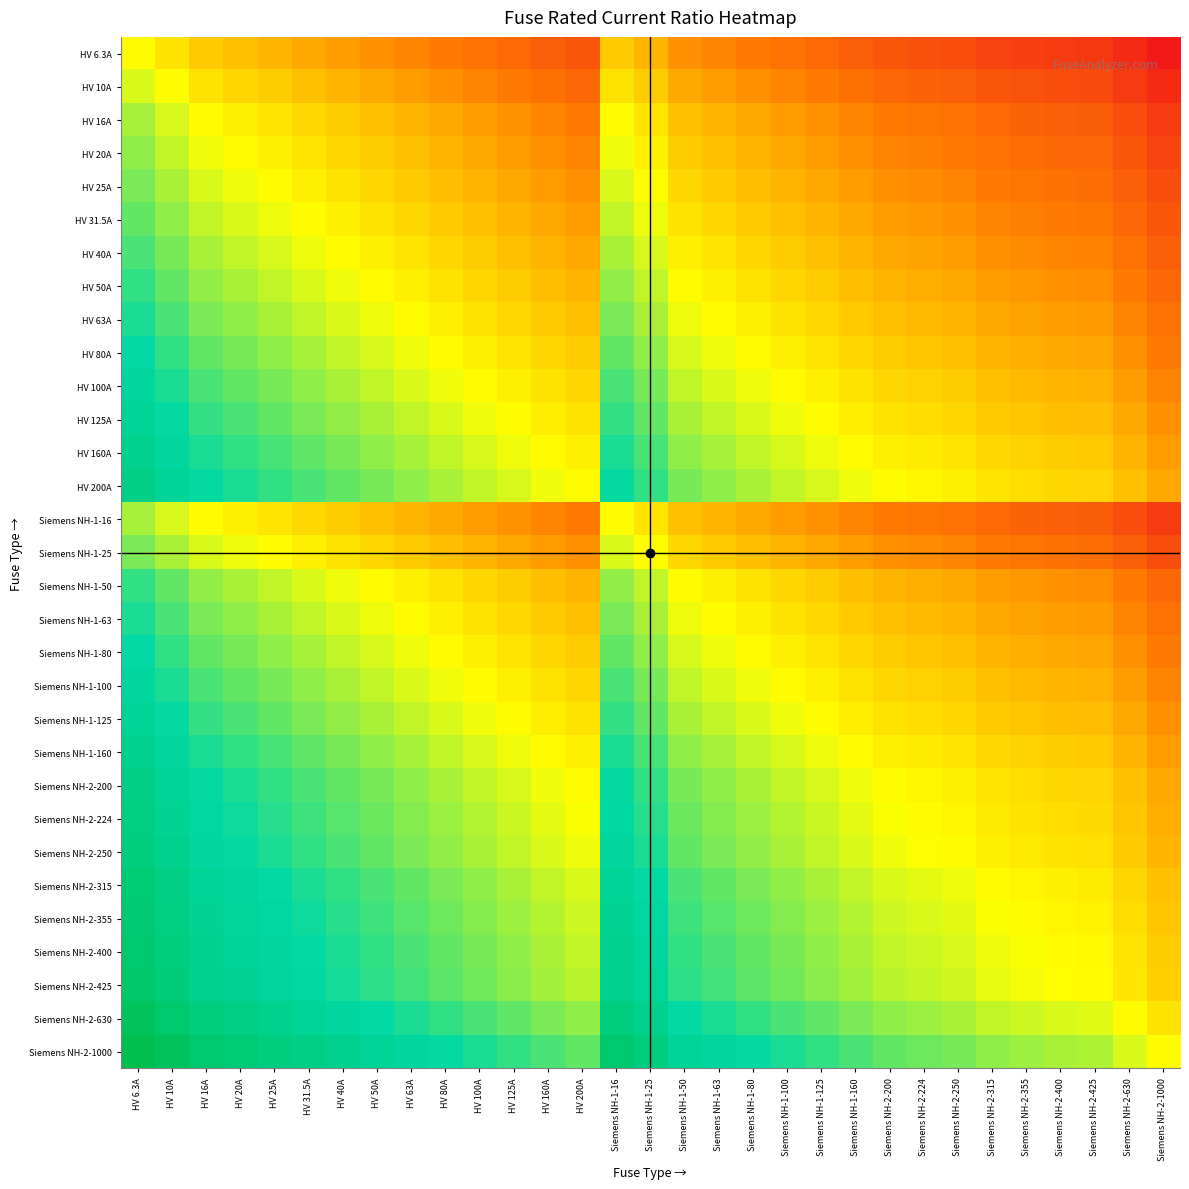

Reading left to right, what are all the values shown in this chart?

HV 6.3A: HV 6.3A=0.0	HV 10A=-0.2	HV 16A=-0.4	HV 20A=-0.5	HV 25A=-0.6	HV 31.5A=-0.7	HV 40A=-0.8	HV 50A=-0.9	HV 63A=-1.0	HV 80A=-1.1	HV 100A=-1.2	HV 125A=-1.3	HV 160A=-1.4	HV 200A=-1.5	Siemens NH-1-16=-0.4	Siemens NH-1-25=-0.6	Siemens NH-1-50=-0.9	Siemens NH-1-63=-1.0	Siemens NH-1-80=-1.1	Siemens NH-1-100=-1.2	Siemens NH-1-125=-1.3	Siemens NH-1-160=-1.4	Siemens NH-2-200=-1.5	Siemens NH-2-224=-1.5	Siemens NH-2-250=-1.6	Siemens NH-2-315=-1.7	Siemens NH-2-355=-1.7	Siemens NH-2-400=-1.8	Siemens NH-2-425=-1.8	Siemens NH-2-630=-2.0	Siemens NH-2-1000=-2.1
HV 10A: HV 6.3A=0.2	HV 10A=0.0	HV 16A=-0.2	HV 20A=-0.3	HV 25A=-0.4	HV 31.5A=-0.5	HV 40A=-0.6	HV 50A=-0.7	HV 63A=-0.8	HV 80A=-0.9	HV 100A=-1.0	HV 125A=-1.1	HV 160A=-1.2	HV 200A=-1.3	Siemens NH-1-16=-0.2	Siemens NH-1-25=-0.4	Siemens NH-1-50=-0.7	Siemens NH-1-63=-0.8	Siemens NH-1-80=-0.9	Siemens NH-1-100=-1.0	Siemens NH-1-125=-1.1	Siemens NH-1-160=-1.2	Siemens NH-2-200=-1.3	Siemens NH-2-224=-1.3	Siemens NH-2-250=-1.4	Siemens NH-2-315=-1.5	Siemens NH-2-355=-1.5	Siemens NH-2-400=-1.6	Siemens NH-2-425=-1.6	Siemens NH-2-630=-1.8	Siemens NH-2-1000=-2.0
HV 16A: HV 6.3A=0.4	HV 10A=0.2	HV 16A=0.0	HV 20A=-0.1	HV 25A=-0.2	HV 31.5A=-0.3	HV 40A=-0.4	HV 50A=-0.5	HV 63A=-0.6	HV 80A=-0.7	HV 100A=-0.8	HV 125A=-0.9	HV 160A=-1.0	HV 200A=-1.1	Siemens NH-1-16=0.0	Siemens NH-1-25=-0.2	Siemens NH-1-50=-0.5	Siemens NH-1-63=-0.6	Siemens NH-1-80=-0.7	Siemens NH-1-100=-0.8	Siemens NH-1-125=-0.9	Siemens NH-1-160=-1.0	Siemens NH-2-200=-1.1	Siemens NH-2-224=-1.1	Siemens NH-2-250=-1.2	Siemens NH-2-315=-1.3	Siemens NH-2-355=-1.3	Siemens NH-2-400=-1.4	Siemens NH-2-425=-1.4	Siemens NH-2-630=-1.6	Siemens NH-2-1000=-1.8
HV 20A: HV 6.3A=0.5	HV 10A=0.3	HV 16A=0.1	HV 20A=0.0	HV 25A=-0.1	HV 31.5A=-0.2	HV 40A=-0.3	HV 50A=-0.4	HV 63A=-0.5	HV 80A=-0.6	HV 100A=-0.7	HV 125A=-0.8	HV 160A=-0.9	HV 200A=-1.0	Siemens NH-1-16=0.1	Siemens NH-1-25=-0.1	Siemens NH-1-50=-0.4	Siemens NH-1-63=-0.5	Siemens NH-1-80=-0.6	Siemens NH-1-100=-0.7	Siemens NH-1-125=-0.8	Siemens NH-1-160=-0.9	Siemens NH-2-200=-1.0	Siemens NH-2-224=-1.0	Siemens NH-2-250=-1.1	Siemens NH-2-315=-1.2	Siemens NH-2-355=-1.2	Siemens NH-2-400=-1.3	Siemens NH-2-425=-1.3	Siemens NH-2-630=-1.5	Siemens NH-2-1000=-1.7
HV 25A: HV 6.3A=0.6	HV 10A=0.4	HV 16A=0.2	HV 20A=0.1	HV 25A=0.0	HV 31.5A=-0.1	HV 40A=-0.2	HV 50A=-0.3	HV 63A=-0.4	HV 80A=-0.5	HV 100A=-0.6	HV 125A=-0.7	HV 160A=-0.8	HV 200A=-0.9	Siemens NH-1-16=0.2	Siemens NH-1-25=0.0	Siemens NH-1-50=-0.3	Siemens NH-1-63=-0.4	Siemens NH-1-80=-0.5	Siemens NH-1-100=-0.6	Siemens NH-1-125=-0.7	Siemens NH-1-160=-0.8	Siemens NH-2-200=-0.9	Siemens NH-2-224=-0.9	Siemens NH-2-250=-1.0	Siemens NH-2-315=-1.1	Siemens NH-2-355=-1.1	Siemens NH-2-400=-1.2	Siemens NH-2-425=-1.2	Siemens NH-2-630=-1.4	Siemens NH-2-1000=-1.6
HV 31.5A: HV 6.3A=0.7	HV 10A=0.5	HV 16A=0.3	HV 20A=0.2	HV 25A=0.1	HV 31.5A=0.0	HV 40A=-0.1	HV 50A=-0.2	HV 63A=-0.3	HV 80A=-0.4	HV 100A=-0.5	HV 125A=-0.6	HV 160A=-0.7	HV 200A=-0.8	Siemens NH-1-16=0.3	Siemens NH-1-25=0.1	Siemens NH-1-50=-0.2	Siemens NH-1-63=-0.3	Siemens NH-1-80=-0.4	Siemens NH-1-100=-0.5	Siemens NH-1-125=-0.6	Siemens NH-1-160=-0.7	Siemens NH-2-200=-0.8	Siemens NH-2-224=-0.8	Siemens NH-2-250=-0.9	Siemens NH-2-315=-1.0	Siemens NH-2-355=-1.0	Siemens NH-2-400=-1.1	Siemens NH-2-425=-1.1	Siemens NH-2-630=-1.3	Siemens NH-2-1000=-1.5
HV 40A: HV 6.3A=0.8	HV 10A=0.6	HV 16A=0.4	HV 20A=0.3	HV 25A=0.2	HV 31.5A=0.1	HV 40A=0.0	HV 50A=-0.1	HV 63A=-0.2	HV 80A=-0.3	HV 100A=-0.4	HV 125A=-0.5	HV 160A=-0.6	HV 200A=-0.7	Siemens NH-1-16=0.4	Siemens NH-1-25=0.2	Siemens NH-1-50=-0.1	Siemens NH-1-63=-0.2	Siemens NH-1-80=-0.3	Siemens NH-1-100=-0.4	Siemens NH-1-125=-0.5	Siemens NH-1-160=-0.6	Siemens NH-2-200=-0.7	Siemens NH-2-224=-0.7	Siemens NH-2-250=-0.8	Siemens NH-2-315=-0.9	Siemens NH-2-355=-0.9	Siemens NH-2-400=-1.0	Siemens NH-2-425=-1.0	Siemens NH-2-630=-1.2	Siemens NH-2-1000=-1.4
HV 50A: HV 6.3A=0.9	HV 10A=0.7	HV 16A=0.5	HV 20A=0.4	HV 25A=0.3	HV 31.5A=0.2	HV 40A=0.1	HV 50A=0.0	HV 63A=-0.1	HV 80A=-0.2	HV 100A=-0.3	HV 125A=-0.4	HV 160A=-0.5	HV 200A=-0.6	Siemens NH-1-16=0.5	Siemens NH-1-25=0.3	Siemens NH-1-50=0.0	Siemens NH-1-63=-0.1	Siemens NH-1-80=-0.2	Siemens NH-1-100=-0.3	Siemens NH-1-125=-0.4	Siemens NH-1-160=-0.5	Siemens NH-2-200=-0.6	Siemens NH-2-224=-0.6	Siemens NH-2-250=-0.7	Siemens NH-2-315=-0.8	Siemens NH-2-355=-0.8	Siemens NH-2-400=-0.9	Siemens NH-2-425=-0.9	Siemens NH-2-630=-1.1	Siemens NH-2-1000=-1.3
HV 63A: HV 6.3A=1.0	HV 10A=0.8	HV 16A=0.6	HV 20A=0.5	HV 25A=0.4	HV 31.5A=0.3	HV 40A=0.2	HV 50A=0.1	HV 63A=0.0	HV 80A=-0.1	HV 100A=-0.2	HV 125A=-0.3	HV 160A=-0.4	HV 200A=-0.5	Siemens NH-1-16=0.6	Siemens NH-1-25=0.4	Siemens NH-1-50=0.1	Siemens NH-1-63=0.0	Siemens NH-1-80=-0.1	Siemens NH-1-100=-0.2	Siemens NH-1-125=-0.3	Siemens NH-1-160=-0.4	Siemens NH-2-200=-0.5	Siemens NH-2-224=-0.5	Siemens NH-2-250=-0.6	Siemens NH-2-315=-0.7	Siemens NH-2-355=-0.7	Siemens NH-2-400=-0.8	Siemens NH-2-425=-0.8	Siemens NH-2-630=-1.0	Siemens NH-2-1000=-1.2
HV 80A: HV 6.3A=1.1	HV 10A=0.9	HV 16A=0.7	HV 20A=0.6	HV 25A=0.5	HV 31.5A=0.4	HV 40A=0.3	HV 50A=0.2	HV 63A=0.1	HV 80A=0.0	HV 100A=-0.1	HV 125A=-0.2	HV 160A=-0.3	HV 200A=-0.4	Siemens NH-1-16=0.7	Siemens NH-1-25=0.5	Siemens NH-1-50=0.2	Siemens NH-1-63=0.1	Siemens NH-1-80=0.0	Siemens NH-1-100=-0.1	Siemens NH-1-125=-0.2	Siemens NH-1-160=-0.3	Siemens NH-2-200=-0.4	Siemens NH-2-224=-0.4	Siemens NH-2-250=-0.5	Siemens NH-2-315=-0.6	Siemens NH-2-355=-0.6	Siemens NH-2-400=-0.7	Siemens NH-2-425=-0.7	Siemens NH-2-630=-0.9	Siemens NH-2-1000=-1.1
HV 100A: HV 6.3A=1.2	HV 10A=1.0	HV 16A=0.8	HV 20A=0.7	HV 25A=0.6	HV 31.5A=0.5	HV 40A=0.4	HV 50A=0.3	HV 63A=0.2	HV 80A=0.1	HV 100A=0.0	HV 125A=-0.1	HV 160A=-0.2	HV 200A=-0.3	Siemens NH-1-16=0.8	Siemens NH-1-25=0.6	Siemens NH-1-50=0.3	Siemens NH-1-63=0.2	Siemens NH-1-80=0.1	Siemens NH-1-100=0.0	Siemens NH-1-125=-0.1	Siemens NH-1-160=-0.2	Siemens NH-2-200=-0.3	Siemens NH-2-224=-0.3	Siemens NH-2-250=-0.4	Siemens NH-2-315=-0.5	Siemens NH-2-355=-0.5	Siemens NH-2-400=-0.6	Siemens NH-2-425=-0.6	Siemens NH-2-630=-0.8	Siemens NH-2-1000=-1.0
HV 125A: HV 6.3A=1.3	HV 10A=1.1	HV 16A=0.9	HV 20A=0.8	HV 25A=0.7	HV 31.5A=0.6	HV 40A=0.5	HV 50A=0.4	HV 63A=0.3	HV 80A=0.2	HV 100A=0.1	HV 125A=0.0	HV 160A=-0.1	HV 200A=-0.2	Siemens NH-1-16=0.9	Siemens NH-1-25=0.7	Siemens NH-1-50=0.4	Siemens NH-1-63=0.3	Siemens NH-1-80=0.2	Siemens NH-1-100=0.1	Siemens NH-1-125=0.0	Siemens NH-1-160=-0.1	Siemens NH-2-200=-0.2	Siemens NH-2-224=-0.3	Siemens NH-2-250=-0.3	Siemens NH-2-315=-0.4	Siemens NH-2-355=-0.5	Siemens NH-2-400=-0.5	Siemens NH-2-425=-0.5	Siemens NH-2-630=-0.7	Siemens NH-2-1000=-0.9
HV 160A: HV 6.3A=1.4	HV 10A=1.2	HV 16A=1.0	HV 20A=0.9	HV 25A=0.8	HV 31.5A=0.7	HV 40A=0.6	HV 50A=0.5	HV 63A=0.4	HV 80A=0.3	HV 100A=0.2	HV 125A=0.1	HV 160A=0.0	HV 200A=-0.1	Siemens NH-1-16=1.0	Siemens NH-1-25=0.8	Siemens NH-1-50=0.5	Siemens NH-1-63=0.4	Siemens NH-1-80=0.3	Siemens NH-1-100=0.2	Siemens NH-1-125=0.1	Siemens NH-1-160=0.0	Siemens NH-2-200=-0.1	Siemens NH-2-224=-0.1	Siemens NH-2-250=-0.2	Siemens NH-2-315=-0.3	Siemens NH-2-355=-0.3	Siemens NH-2-400=-0.4	Siemens NH-2-425=-0.4	Siemens NH-2-630=-0.6	Siemens NH-2-1000=-0.8
HV 200A: HV 6.3A=1.5	HV 10A=1.3	HV 16A=1.1	HV 20A=1.0	HV 25A=0.9	HV 31.5A=0.8	HV 40A=0.7	HV 50A=0.6	HV 63A=0.5	HV 80A=0.4	HV 100A=0.3	HV 125A=0.2	HV 160A=0.1	HV 200A=0.0	Siemens NH-1-16=1.1	Siemens NH-1-25=0.9	Siemens NH-1-50=0.6	Siemens NH-1-63=0.5	Siemens NH-1-80=0.4	Siemens NH-1-100=0.3	Siemens NH-1-125=0.2	Siemens NH-1-160=0.1	Siemens NH-2-200=0.0	Siemens NH-2-224=-0.0	Siemens NH-2-250=-0.1	Siemens NH-2-315=-0.2	Siemens NH-2-355=-0.2	Siemens NH-2-400=-0.3	Siemens NH-2-425=-0.3	Siemens NH-2-630=-0.5	Siemens NH-2-1000=-0.7
Siemens NH-1-16: HV 6.3A=0.4	HV 10A=0.2	HV 16A=0.0	HV 20A=-0.1	HV 25A=-0.2	HV 31.5A=-0.3	HV 40A=-0.4	HV 50A=-0.5	HV 63A=-0.6	HV 80A=-0.7	HV 100A=-0.8	HV 125A=-0.9	HV 160A=-1.0	HV 200A=-1.1	Siemens NH-1-16=0.0	Siemens NH-1-25=-0.2	Siemens NH-1-50=-0.5	Siemens NH-1-63=-0.6	Siemens NH-1-80=-0.7	Siemens NH-1-100=-0.8	Siemens NH-1-125=-0.9	Siemens NH-1-160=-1.0	Siemens NH-2-200=-1.1	Siemens NH-2-224=-1.1	Siemens NH-2-250=-1.2	Siemens NH-2-315=-1.3	Siemens NH-2-355=-1.3	Siemens NH-2-400=-1.4	Siemens NH-2-425=-1.4	Siemens NH-2-630=-1.6	Siemens NH-2-1000=-1.8
Siemens NH-1-25: HV 6.3A=0.6	HV 10A=0.4	HV 16A=0.2	HV 20A=0.1	HV 25A=0.0	HV 31.5A=-0.1	HV 40A=-0.2	HV 50A=-0.3	HV 63A=-0.4	HV 80A=-0.5	HV 100A=-0.6	HV 125A=-0.7	HV 160A=-0.8	HV 200A=-0.9	Siemens NH-1-16=0.2	Siemens NH-1-25=0.0	Siemens NH-1-50=-0.3	Siemens NH-1-63=-0.4	Siemens NH-1-80=-0.5	Siemens NH-1-100=-0.6	Siemens NH-1-125=-0.7	Siemens NH-1-160=-0.8	Siemens NH-2-200=-0.9	Siemens NH-2-224=-0.9	Siemens NH-2-250=-1.0	Siemens NH-2-315=-1.1	Siemens NH-2-355=-1.1	Siemens NH-2-400=-1.2	Siemens NH-2-425=-1.2	Siemens NH-2-630=-1.4	Siemens NH-2-1000=-1.6
Siemens NH-1-50: HV 6.3A=0.9	HV 10A=0.7	HV 16A=0.5	HV 20A=0.4	HV 25A=0.3	HV 31.5A=0.2	HV 40A=0.1	HV 50A=0.0	HV 63A=-0.1	HV 80A=-0.2	HV 100A=-0.3	HV 125A=-0.4	HV 160A=-0.5	HV 200A=-0.6	Siemens NH-1-16=0.5	Siemens NH-1-25=0.3	Siemens NH-1-50=0.0	Siemens NH-1-63=-0.1	Siemens NH-1-80=-0.2	Siemens NH-1-100=-0.3	Siemens NH-1-125=-0.4	Siemens NH-1-160=-0.5	Siemens NH-2-200=-0.6	Siemens NH-2-224=-0.6	Siemens NH-2-250=-0.7	Siemens NH-2-315=-0.8	Siemens NH-2-355=-0.8	Siemens NH-2-400=-0.9	Siemens NH-2-425=-0.9	Siemens NH-2-630=-1.1	Siemens NH-2-1000=-1.3
Siemens NH-1-63: HV 6.3A=1.0	HV 10A=0.8	HV 16A=0.6	HV 20A=0.5	HV 25A=0.4	HV 31.5A=0.3	HV 40A=0.2	HV 50A=0.1	HV 63A=0.0	HV 80A=-0.1	HV 100A=-0.2	HV 125A=-0.3	HV 160A=-0.4	HV 200A=-0.5	Siemens NH-1-16=0.6	Siemens NH-1-25=0.4	Siemens NH-1-50=0.1	Siemens NH-1-63=0.0	Siemens NH-1-80=-0.1	Siemens NH-1-100=-0.2	Siemens NH-1-125=-0.3	Siemens NH-1-160=-0.4	Siemens NH-2-200=-0.5	Siemens NH-2-224=-0.5	Siemens NH-2-250=-0.6	Siemens NH-2-315=-0.7	Siemens NH-2-355=-0.7	Siemens NH-2-400=-0.8	Siemens NH-2-425=-0.8	Siemens NH-2-630=-1.0	Siemens NH-2-1000=-1.2
Siemens NH-1-80: HV 6.3A=1.1	HV 10A=0.9	HV 16A=0.7	HV 20A=0.6	HV 25A=0.5	HV 31.5A=0.4	HV 40A=0.3	HV 50A=0.2	HV 63A=0.1	HV 80A=0.0	HV 100A=-0.1	HV 125A=-0.2	HV 160A=-0.3	HV 200A=-0.4	Siemens NH-1-16=0.7	Siemens NH-1-25=0.5	Siemens NH-1-50=0.2	Siemens NH-1-63=0.1	Siemens NH-1-80=0.0	Siemens NH-1-100=-0.1	Siemens NH-1-125=-0.2	Siemens NH-1-160=-0.3	Siemens NH-2-200=-0.4	Siemens NH-2-224=-0.4	Siemens NH-2-250=-0.5	Siemens NH-2-315=-0.6	Siemens NH-2-355=-0.6	Siemens NH-2-400=-0.7	Siemens NH-2-425=-0.7	Siemens NH-2-630=-0.9	Siemens NH-2-1000=-1.1
Siemens NH-1-100: HV 6.3A=1.2	HV 10A=1.0	HV 16A=0.8	HV 20A=0.7	HV 25A=0.6	HV 31.5A=0.5	HV 40A=0.4	HV 50A=0.3	HV 63A=0.2	HV 80A=0.1	HV 100A=0.0	HV 125A=-0.1	HV 160A=-0.2	HV 200A=-0.3	Siemens NH-1-16=0.8	Siemens NH-1-25=0.6	Siemens NH-1-50=0.3	Siemens NH-1-63=0.2	Siemens NH-1-80=0.1	Siemens NH-1-100=0.0	Siemens NH-1-125=-0.1	Siemens NH-1-160=-0.2	Siemens NH-2-200=-0.3	Siemens NH-2-224=-0.3	Siemens NH-2-250=-0.4	Siemens NH-2-315=-0.5	Siemens NH-2-355=-0.5	Siemens NH-2-400=-0.6	Siemens NH-2-425=-0.6	Siemens NH-2-630=-0.8	Siemens NH-2-1000=-1.0
Siemens NH-1-125: HV 6.3A=1.3	HV 10A=1.1	HV 16A=0.9	HV 20A=0.8	HV 25A=0.7	HV 31.5A=0.6	HV 40A=0.5	HV 50A=0.4	HV 63A=0.3	HV 80A=0.2	HV 100A=0.1	HV 125A=0.0	HV 160A=-0.1	HV 200A=-0.2	Siemens NH-1-16=0.9	Siemens NH-1-25=0.7	Siemens NH-1-50=0.4	Siemens NH-1-63=0.3	Siemens NH-1-80=0.2	Siemens NH-1-100=0.1	Siemens NH-1-125=0.0	Siemens NH-1-160=-0.1	Siemens NH-2-200=-0.2	Siemens NH-2-224=-0.3	Siemens NH-2-250=-0.3	Siemens NH-2-315=-0.4	Siemens NH-2-355=-0.5	Siemens NH-2-400=-0.5	Siemens NH-2-425=-0.5	Siemens NH-2-630=-0.7	Siemens NH-2-1000=-0.9
Siemens NH-1-160: HV 6.3A=1.4	HV 10A=1.2	HV 16A=1.0	HV 20A=0.9	HV 25A=0.8	HV 31.5A=0.7	HV 40A=0.6	HV 50A=0.5	HV 63A=0.4	HV 80A=0.3	HV 100A=0.2	HV 125A=0.1	HV 160A=0.0	HV 200A=-0.1	Siemens NH-1-16=1.0	Siemens NH-1-25=0.8	Siemens NH-1-50=0.5	Siemens NH-1-63=0.4	Siemens NH-1-80=0.3	Siemens NH-1-100=0.2	Siemens NH-1-125=0.1	Siemens NH-1-160=0.0	Siemens NH-2-200=-0.1	Siemens NH-2-224=-0.1	Siemens NH-2-250=-0.2	Siemens NH-2-315=-0.3	Siemens NH-2-355=-0.3	Siemens NH-2-400=-0.4	Siemens NH-2-425=-0.4	Siemens NH-2-630=-0.6	Siemens NH-2-1000=-0.8
Siemens NH-2-200: HV 6.3A=1.5	HV 10A=1.3	HV 16A=1.1	HV 20A=1.0	HV 25A=0.9	HV 31.5A=0.8	HV 40A=0.7	HV 50A=0.6	HV 63A=0.5	HV 80A=0.4	HV 100A=0.3	HV 125A=0.2	HV 160A=0.1	HV 200A=0.0	Siemens NH-1-16=1.1	Siemens NH-1-25=0.9	Siemens NH-1-50=0.6	Siemens NH-1-63=0.5	Siemens NH-1-80=0.4	Siemens NH-1-100=0.3	Siemens NH-1-125=0.2	Siemens NH-1-160=0.1	Siemens NH-2-200=0.0	Siemens NH-2-224=-0.0	Siemens NH-2-250=-0.1	Siemens NH-2-315=-0.2	Siemens NH-2-355=-0.2	Siemens NH-2-400=-0.3	Siemens NH-2-425=-0.3	Siemens NH-2-630=-0.5	Siemens NH-2-1000=-0.7
Siemens NH-2-224: HV 6.3A=1.6	HV 10A=1.4	HV 16A=1.1	HV 20A=1.0	HV 25A=1.0	HV 31.5A=0.9	HV 40A=0.7	HV 50A=0.7	HV 63A=0.6	HV 80A=0.4	HV 100A=0.4	HV 125A=0.3	HV 160A=0.1	HV 200A=0.0	Siemens NH-1-16=1.1	Siemens NH-1-25=1.0	Siemens NH-1-50=0.7	Siemens NH-1-63=0.6	Siemens NH-1-80=0.4	Siemens NH-1-100=0.4	Siemens NH-1-125=0.3	Siemens NH-1-160=0.1	Siemens NH-2-200=0.0	Siemens NH-2-224=0.0	Siemens NH-2-250=-0.0	Siemens NH-2-315=-0.1	Siemens NH-2-355=-0.2	Siemens NH-2-400=-0.3	Siemens NH-2-425=-0.3	Siemens NH-2-630=-0.4	Siemens NH-2-1000=-0.6
Siemens NH-2-250: HV 6.3A=1.6	HV 10A=1.4	HV 16A=1.2	HV 20A=1.1	HV 25A=1.0	HV 31.5A=0.9	HV 40A=0.8	HV 50A=0.7	HV 63A=0.6	HV 80A=0.5	HV 100A=0.4	HV 125A=0.3	HV 160A=0.2	HV 200A=0.1	Siemens NH-1-16=1.2	Siemens NH-1-25=1.0	Siemens NH-1-50=0.7	Siemens NH-1-63=0.6	Siemens NH-1-80=0.5	Siemens NH-1-100=0.4	Siemens NH-1-125=0.3	Siemens NH-1-160=0.2	Siemens NH-2-200=0.1	Siemens NH-2-224=0.0	Siemens NH-2-250=0.0	Siemens NH-2-315=-0.1	Siemens NH-2-355=-0.2	Siemens NH-2-400=-0.2	Siemens NH-2-425=-0.2	Siemens NH-2-630=-0.4	Siemens NH-2-1000=-0.6
Siemens NH-2-315: HV 6.3A=1.7	HV 10A=1.5	HV 16A=1.3	HV 20A=1.2	HV 25A=1.1	HV 31.5A=1.0	HV 40A=0.9	HV 50A=0.8	HV 63A=0.7	HV 80A=0.6	HV 100A=0.5	HV 125A=0.4	HV 160A=0.3	HV 200A=0.2	Siemens NH-1-16=1.3	Siemens NH-1-25=1.1	Siemens NH-1-50=0.8	Siemens NH-1-63=0.7	Siemens NH-1-80=0.6	Siemens NH-1-100=0.5	Siemens NH-1-125=0.4	Siemens NH-1-160=0.3	Siemens NH-2-200=0.2	Siemens NH-2-224=0.1	Siemens NH-2-250=0.1	Siemens NH-2-315=0.0	Siemens NH-2-355=-0.1	Siemens NH-2-400=-0.1	Siemens NH-2-425=-0.1	Siemens NH-2-630=-0.3	Siemens NH-2-1000=-0.5
Siemens NH-2-355: HV 6.3A=1.8	HV 10A=1.6	HV 16A=1.3	HV 20A=1.2	HV 25A=1.2	HV 31.5A=1.1	HV 40A=0.9	HV 50A=0.9	HV 63A=0.8	HV 80A=0.6	HV 100A=0.6	HV 125A=0.5	HV 160A=0.3	HV 200A=0.2	Siemens NH-1-16=1.3	Siemens NH-1-25=1.2	Siemens NH-1-50=0.9	Siemens NH-1-63=0.8	Siemens NH-1-80=0.6	Siemens NH-1-100=0.6	Siemens NH-1-125=0.5	Siemens NH-1-160=0.3	Siemens NH-2-200=0.2	Siemens NH-2-224=0.2	Siemens NH-2-250=0.2	Siemens NH-2-315=0.1	Siemens NH-2-355=0.0	Siemens NH-2-400=-0.1	Siemens NH-2-425=-0.1	Siemens NH-2-630=-0.2	Siemens NH-2-1000=-0.4
Siemens NH-2-400: HV 6.3A=1.8	HV 10A=1.6	HV 16A=1.4	HV 20A=1.3	HV 25A=1.2	HV 31.5A=1.1	HV 40A=1.0	HV 50A=0.9	HV 63A=0.8	HV 80A=0.7	HV 100A=0.6	HV 125A=0.5	HV 160A=0.4	HV 200A=0.3	Siemens NH-1-16=1.4	Siemens NH-1-25=1.2	Siemens NH-1-50=0.9	Siemens NH-1-63=0.8	Siemens NH-1-80=0.7	Siemens NH-1-100=0.6	Siemens NH-1-125=0.5	Siemens NH-1-160=0.4	Siemens NH-2-200=0.3	Siemens NH-2-224=0.3	Siemens NH-2-250=0.2	Siemens NH-2-315=0.1	Siemens NH-2-355=0.1	Siemens NH-2-400=0.0	Siemens NH-2-425=-0.0	Siemens NH-2-630=-0.2	Siemens NH-2-1000=-0.4
Siemens NH-2-425: HV 6.3A=1.8	HV 10A=1.6	HV 16A=1.4	HV 20A=1.3	HV 25A=1.2	HV 31.5A=1.1	HV 40A=1.0	HV 50A=0.9	HV 63A=0.8	HV 80A=0.7	HV 100A=0.6	HV 125A=0.5	HV 160A=0.4	HV 200A=0.3	Siemens NH-1-16=1.4	Siemens NH-1-25=1.2	Siemens NH-1-50=0.9	Siemens NH-1-63=0.8	Siemens NH-1-80=0.7	Siemens NH-1-100=0.6	Siemens NH-1-125=0.5	Siemens NH-1-160=0.4	Siemens NH-2-200=0.3	Siemens NH-2-224=0.3	Siemens NH-2-250=0.2	Siemens NH-2-315=0.1	Siemens NH-2-355=0.1	Siemens NH-2-400=0.0	Siemens NH-2-425=0.0	Siemens NH-2-630=-0.2	Siemens NH-2-1000=-0.4
Siemens NH-2-630: HV 6.3A=2.0	HV 10A=1.8	HV 16A=1.6	HV 20A=1.5	HV 25A=1.4	HV 31.5A=1.3	HV 40A=1.2	HV 50A=1.1	HV 63A=1.0	HV 80A=0.9	HV 100A=0.8	HV 125A=0.7	HV 160A=0.6	HV 200A=0.5	Siemens NH-1-16=1.6	Siemens NH-1-25=1.4	Siemens NH-1-50=1.1	Siemens NH-1-63=1.0	Siemens NH-1-80=0.9	Siemens NH-1-100=0.8	Siemens NH-1-125=0.7	Siemens NH-1-160=0.6	Siemens NH-2-200=0.5	Siemens NH-2-224=0.4	Siemens NH-2-250=0.4	Siemens NH-2-315=0.3	Siemens NH-2-355=0.2	Siemens NH-2-400=0.2	Siemens NH-2-425=0.2	Siemens NH-2-630=0.0	Siemens NH-2-1000=-0.2
Siemens NH-2-1000: HV 6.3A=2.2	HV 10A=2.0	HV 16A=1.8	HV 20A=1.7	HV 25A=1.6	HV 31.5A=1.5	HV 40A=1.4	HV 50A=1.3	HV 63A=1.2	HV 80A=1.1	HV 100A=1.0	HV 125A=0.9	HV 160A=0.8	HV 200A=0.7	Siemens NH-1-16=1.8	Siemens NH-1-25=1.6	Siemens NH-1-50=1.3	Siemens NH-1-63=1.2	Siemens NH-1-80=1.1	Siemens NH-1-100=1.0	Siemens NH-1-125=0.9	Siemens NH-1-160=0.8	Siemens NH-2-200=0.7	Siemens NH-2-224=0.6	Siemens NH-2-250=0.6	Siemens NH-2-315=0.5	Siemens NH-2-355=0.4	Siemens NH-2-400=0.4	Siemens NH-2-425=0.4	Siemens NH-2-630=0.2	Siemens NH-2-1000=0.0